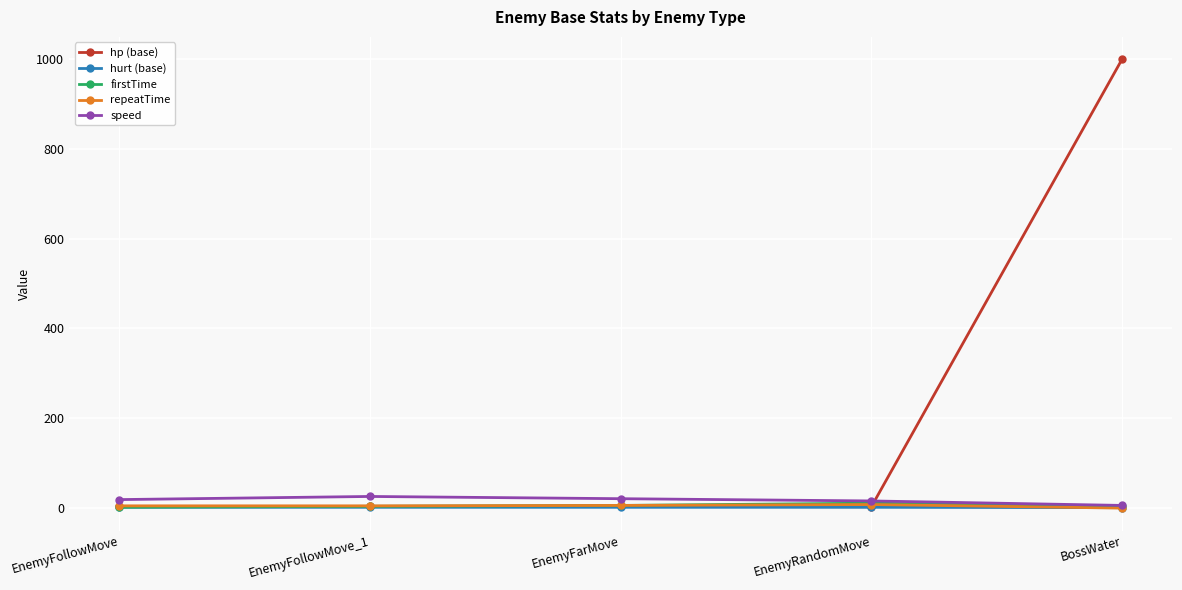

Which label corresponds to the largest value in the chart?

BossWater